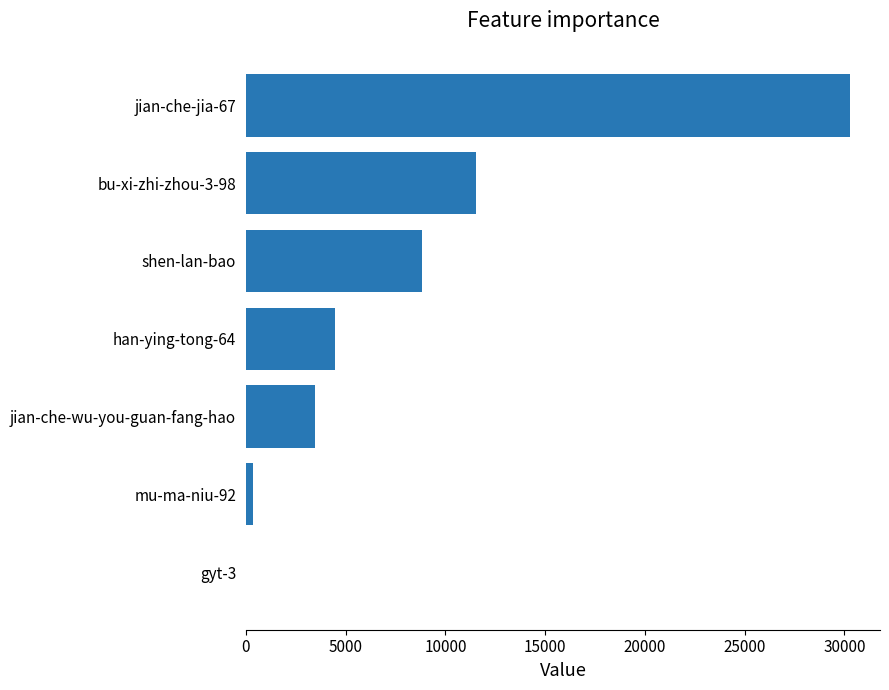

Reading bottom to top, extract all data points from this chart.

gyt-3=21	mu-ma-niu-92=340	jian-che-wu-you-guan-fang-hao=3456	han-ying-tong-64=4446	shen-lan-bao=8837	bu-xi-zhi-zhou-3-98=11520	jian-che-jia-67=30269